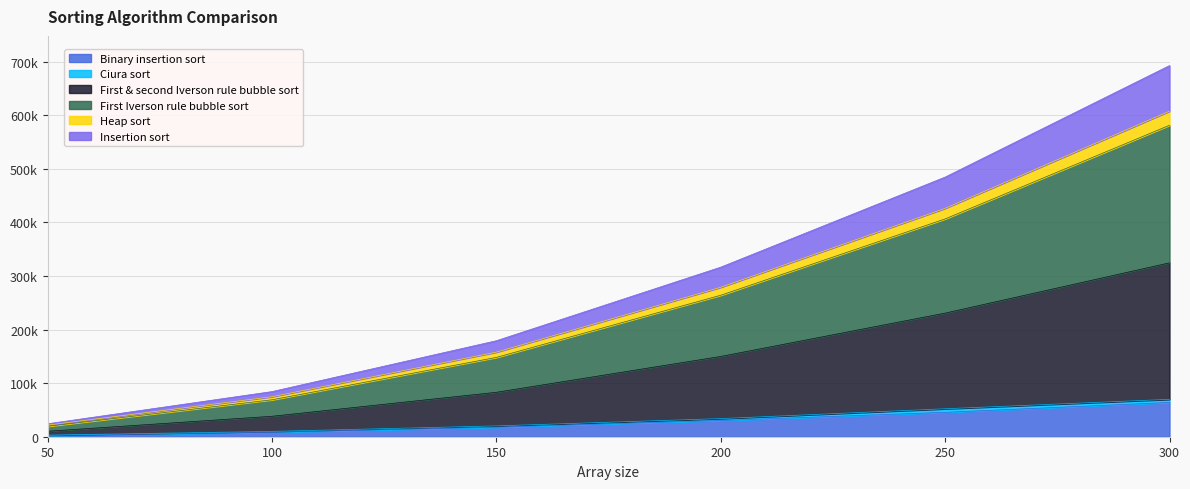

Does the chart display data point markers on the line(s)?

No